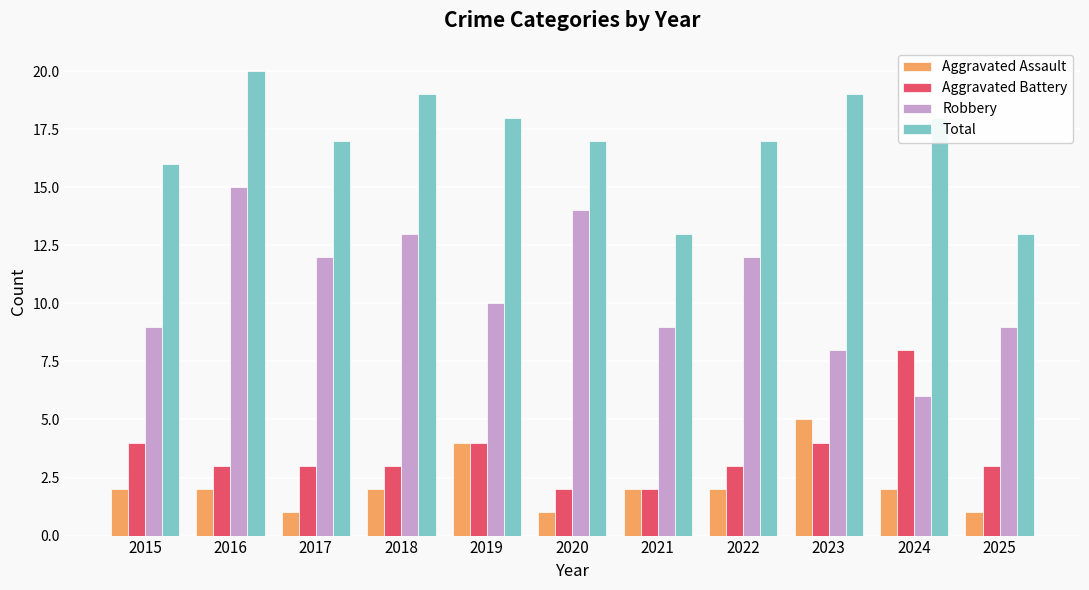

Reading right to left, extract all data points from this chart.

Aggravated Assault: 2025=1	2024=2	2023=5	2022=2	2021=2	2020=1	2019=4	2018=2	2017=1	2016=2	2015=2
Aggravated Battery: 2025=3	2024=8	2023=4	2022=3	2021=2	2020=2	2019=4	2018=3	2017=3	2016=3	2015=4
Robbery: 2025=9	2024=6	2023=8	2022=12	2021=9	2020=14	2019=10	2018=13	2017=12	2016=15	2015=9
Total: 2025=13	2024=18	2023=19	2022=17	2021=13	2020=17	2019=18	2018=19	2017=17	2016=20	2015=16